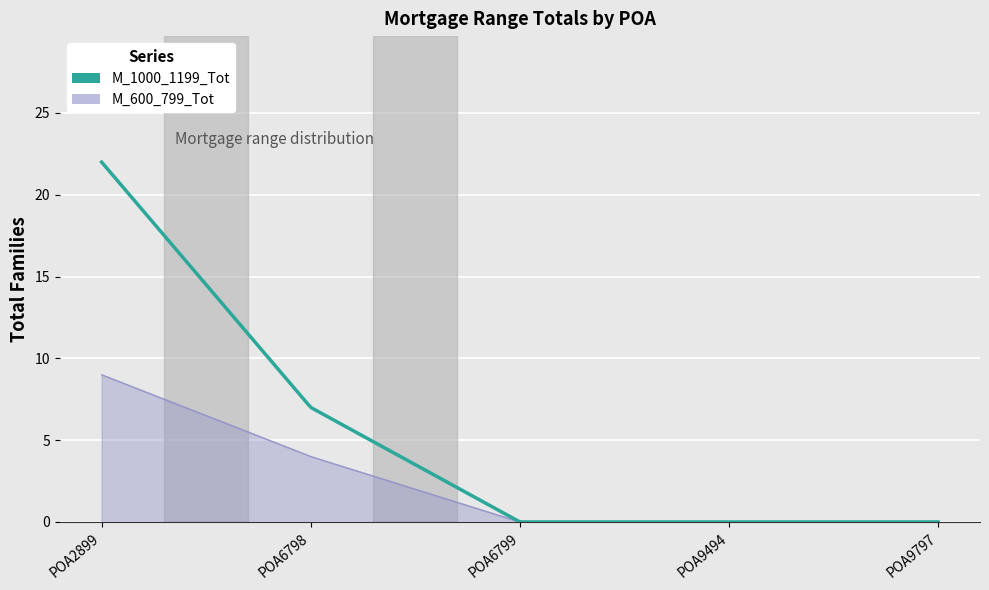

Which series has the widest spread of values?

M_1000_1199_Tot